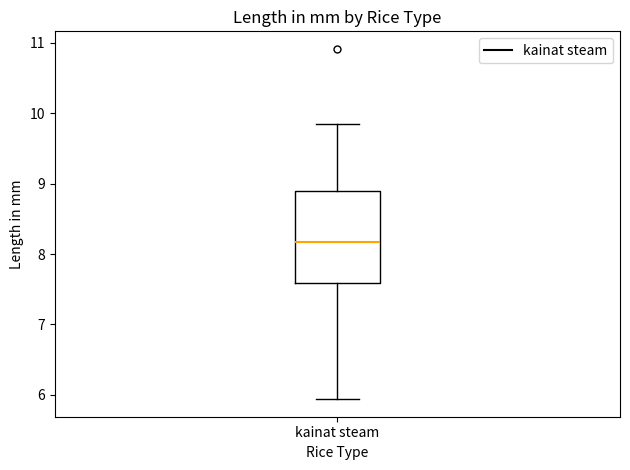

Where does the upper whisker of the box for kainat steam end on the y-axis? The values are not printed on the chart, so give them approximately, as read against the axis.

9.8